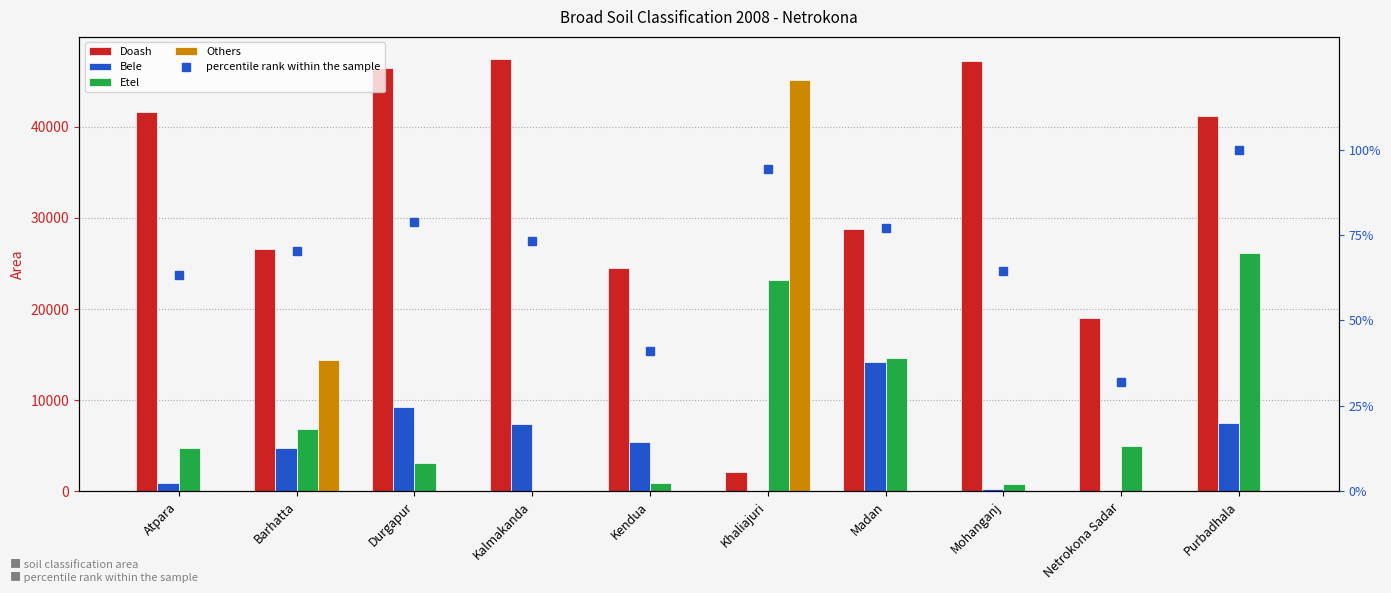

Rank the categories by Others value from lowest to highest.

Atpara, Durgapur, Kalmakanda, Kendua, Madan, Mohanganj, Netrokona Sadar, Purbadhala, Barhatta, Khaliajuri